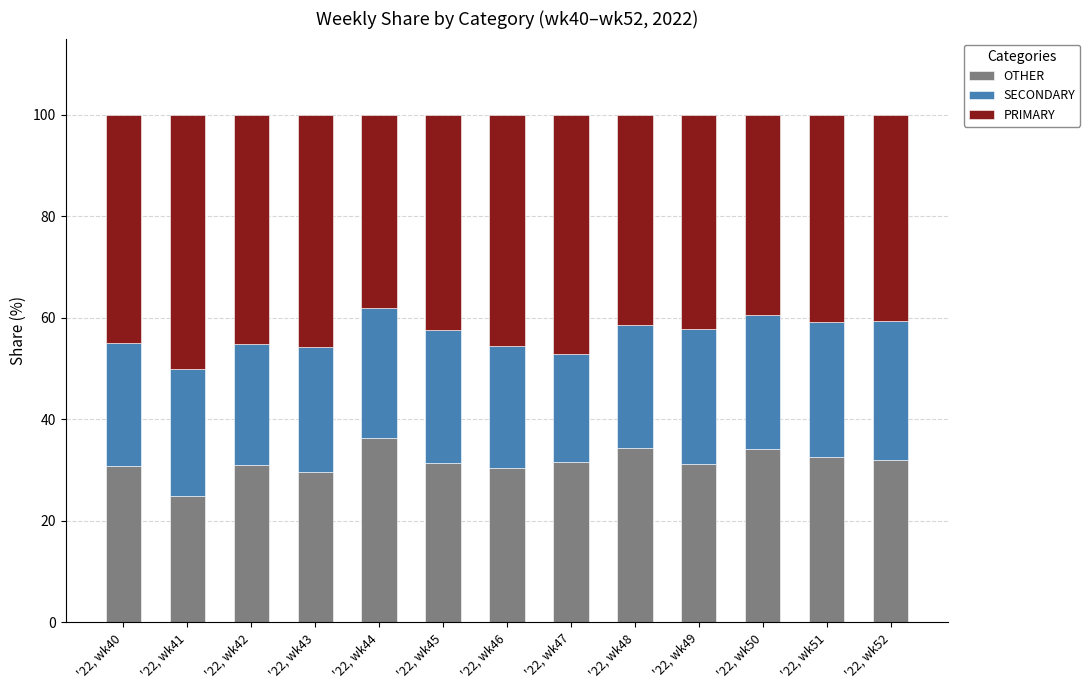

What is the total value across all series at '22, wk44?

100.0